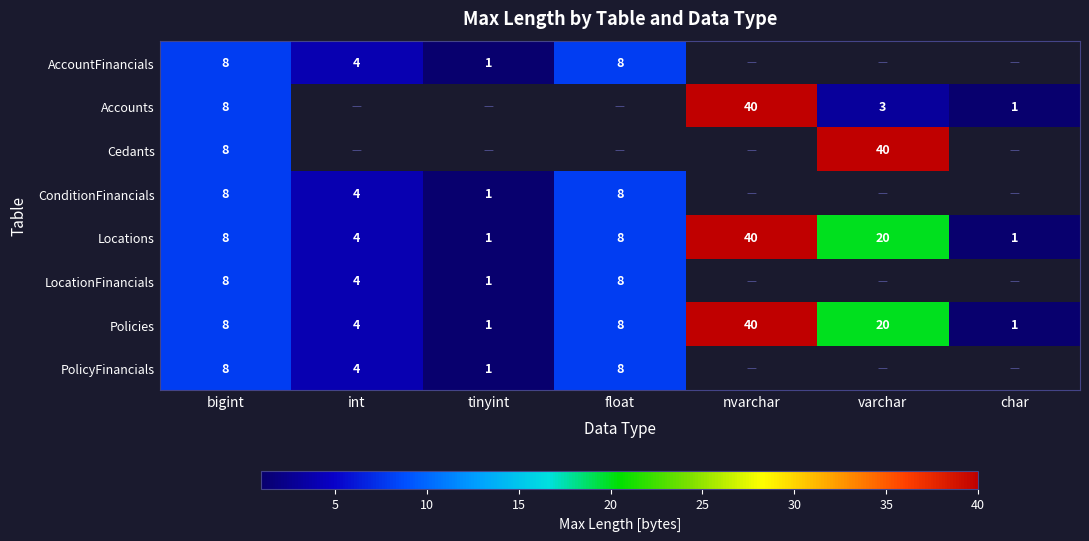

The value of Locations at varchar is 12. True or false?

False